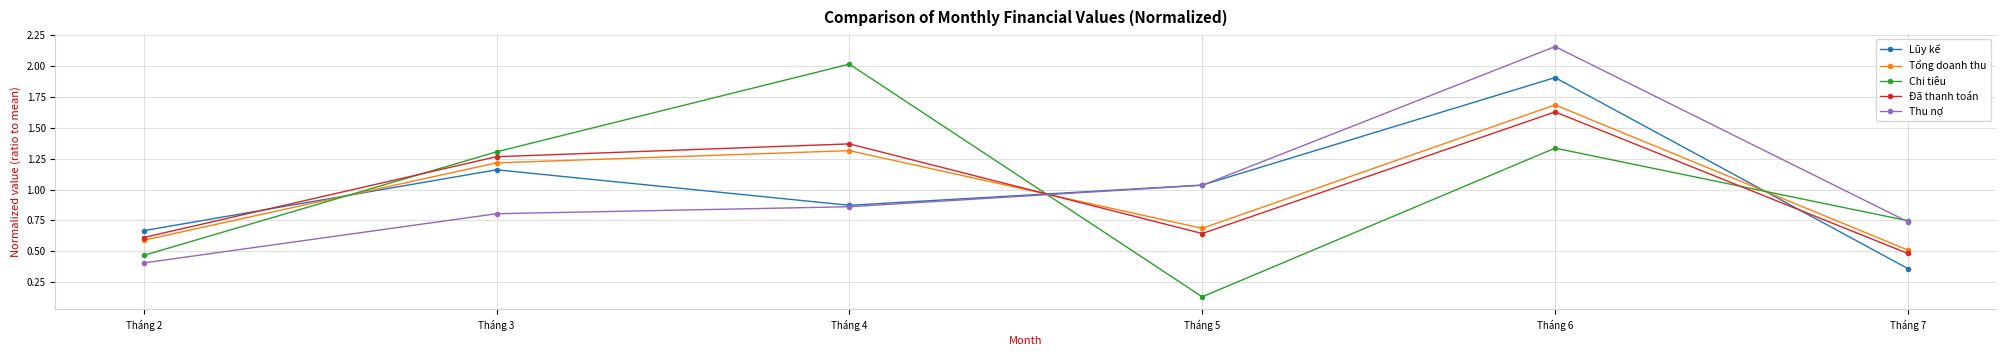

Where does the Chi tiêu series first go above 1?

Tháng 3